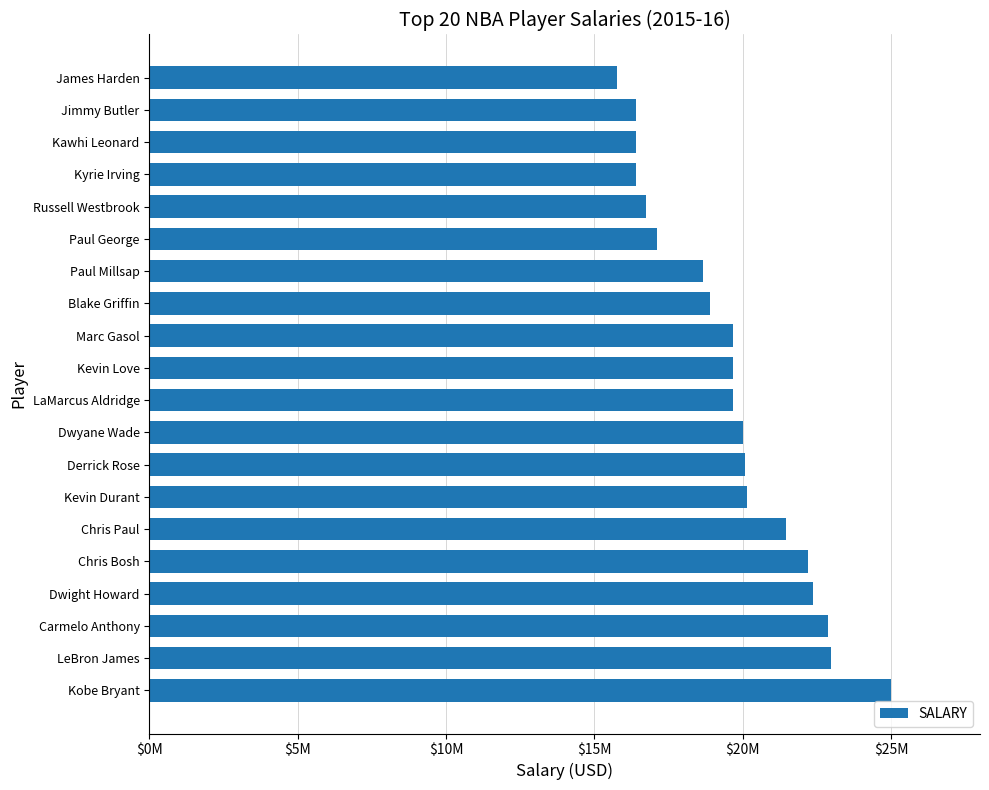

What is the difference between the maximum and minimum values?

9243562